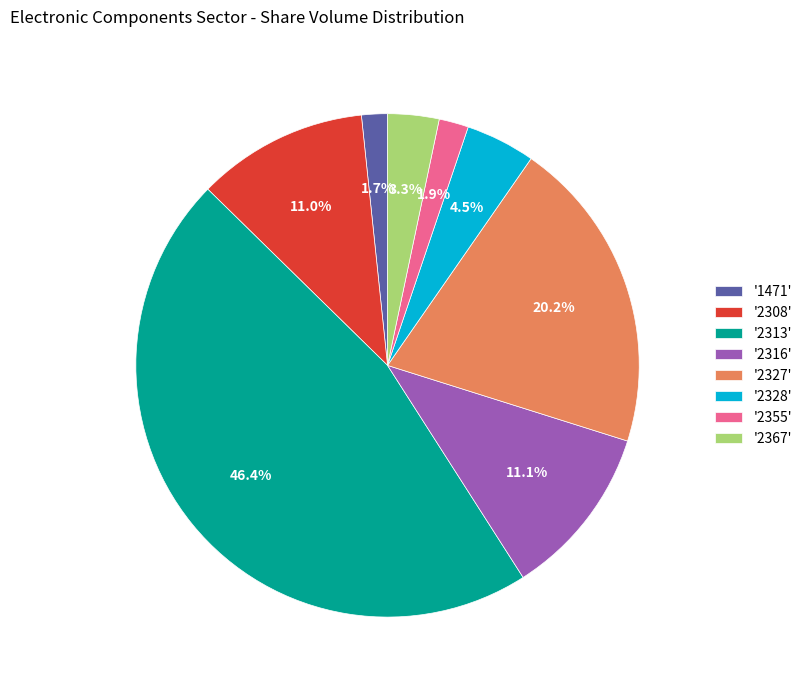

Do '2367' and '1471' together represent more than half of the pie?

No